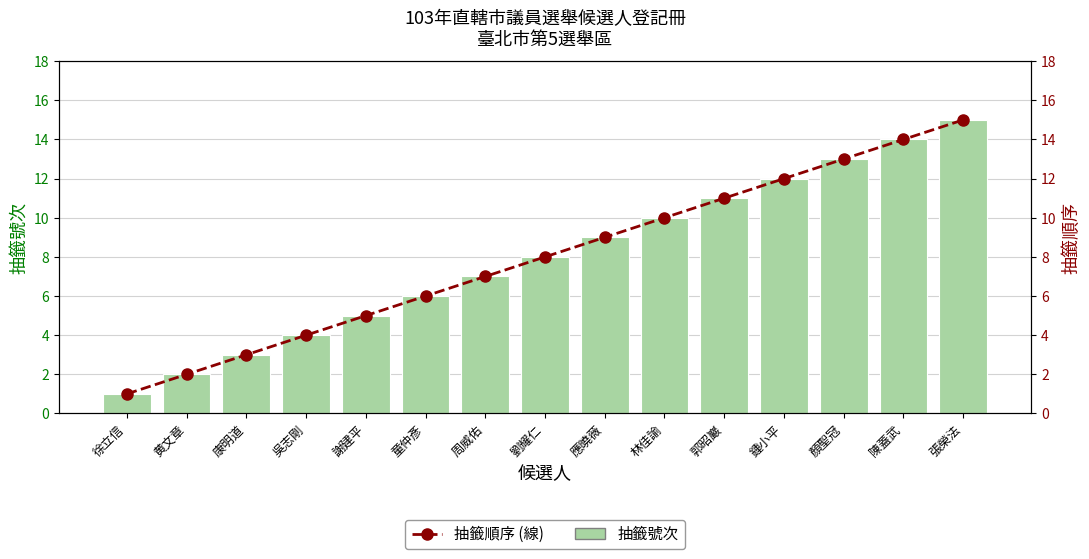

What is the value of the 抽籤順序 (線) bar at the 5th from the left?

5